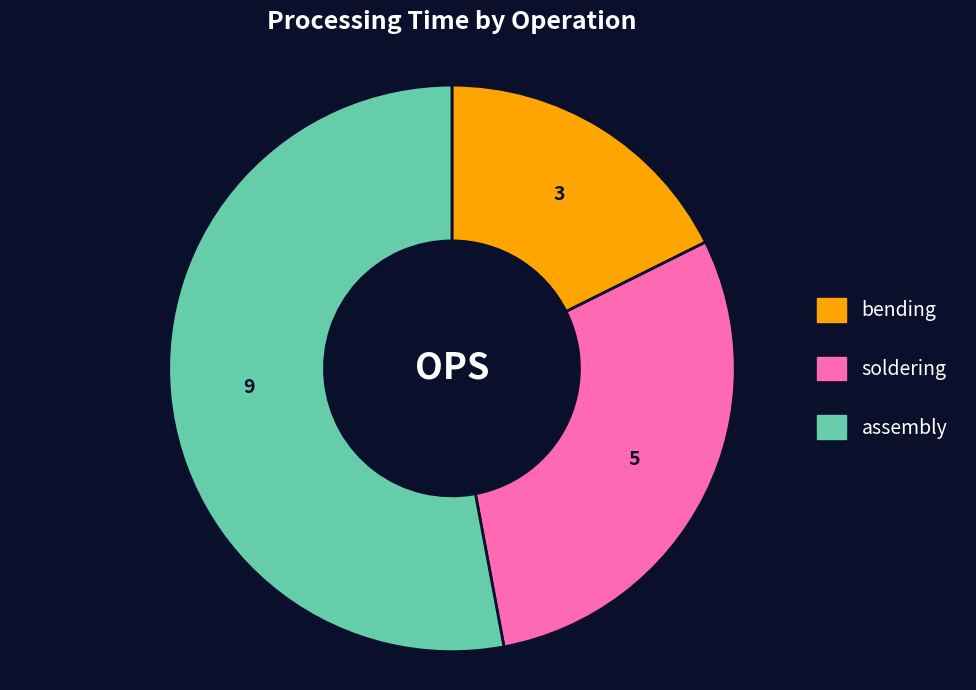

Which category has the smallest portion of the pie?

bending